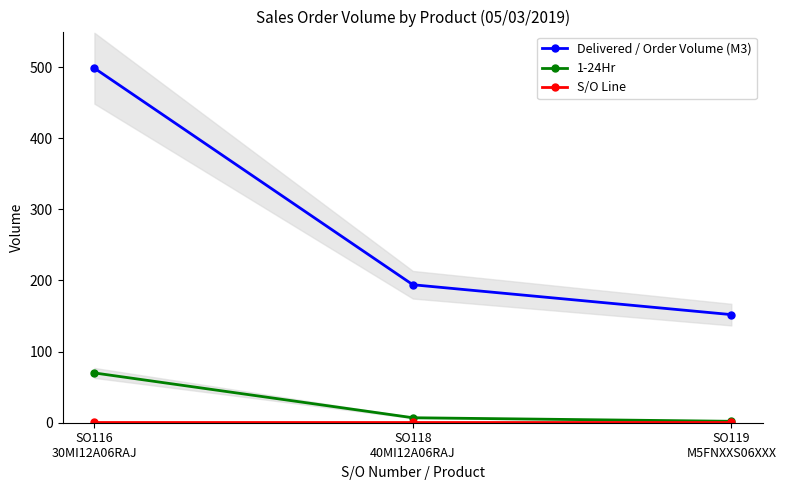

What is the total value across all series at SO118
40MI12A06RAJ?

202.0